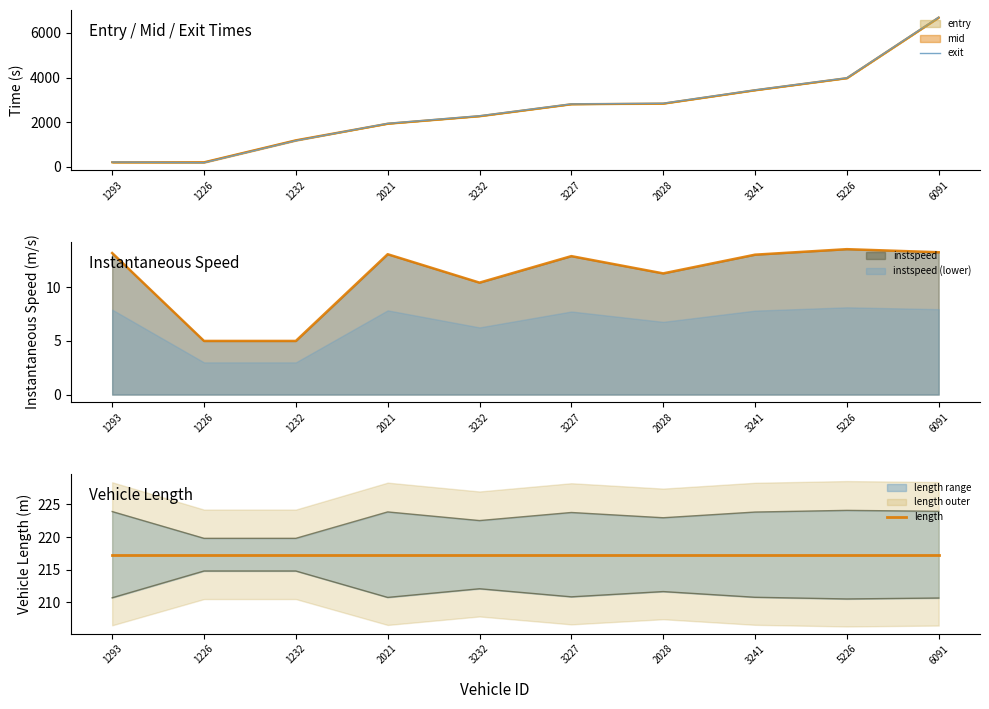

How many categories are shown in the chart?

10